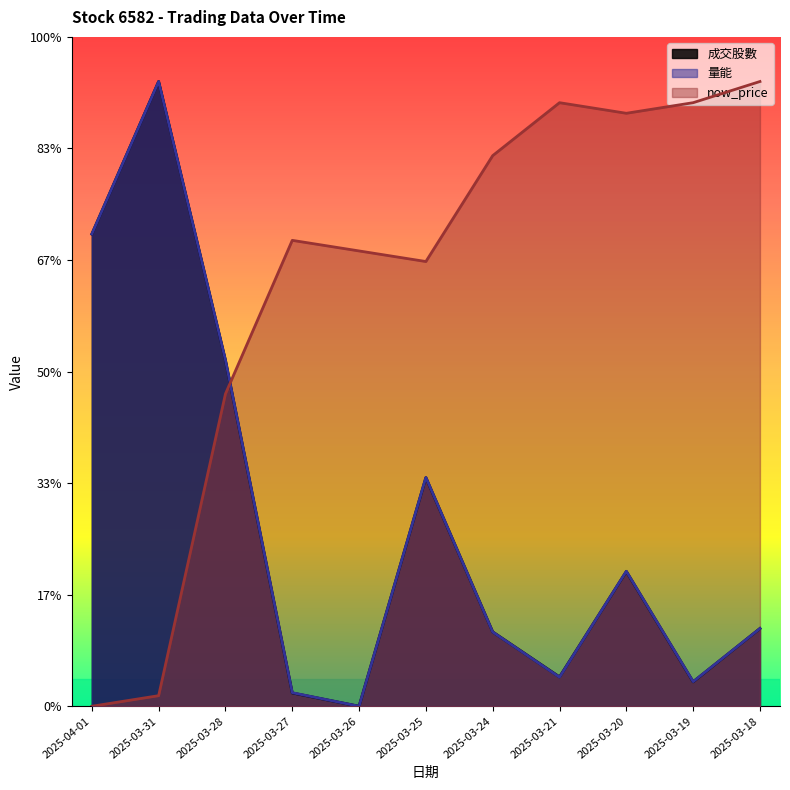

Which has a higher value, 2025-04-01 or 2025-03-26?

2025-04-01